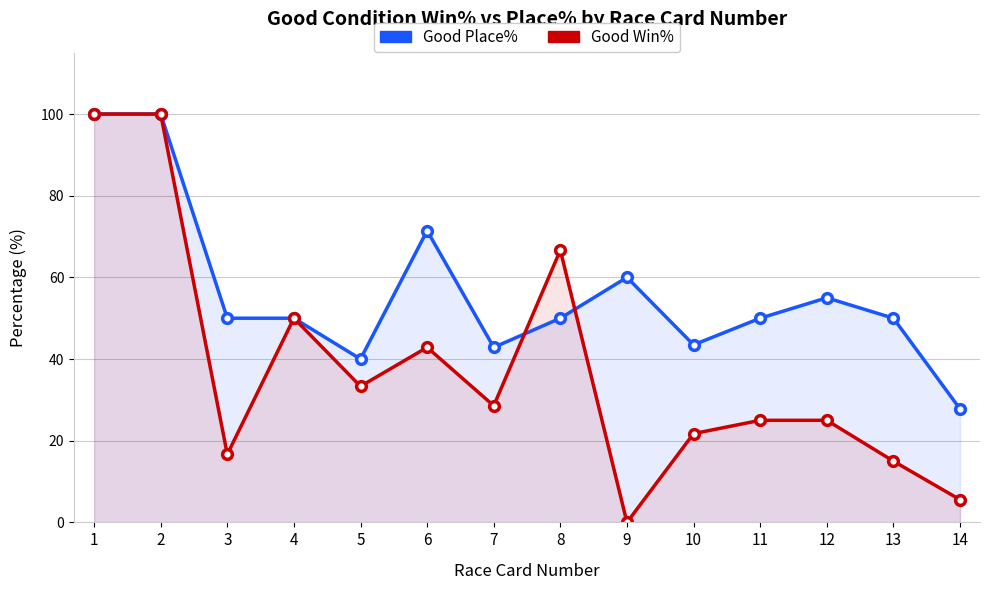

List the series in order of their overall mean, lowest first.

Good Win%, Good Place%